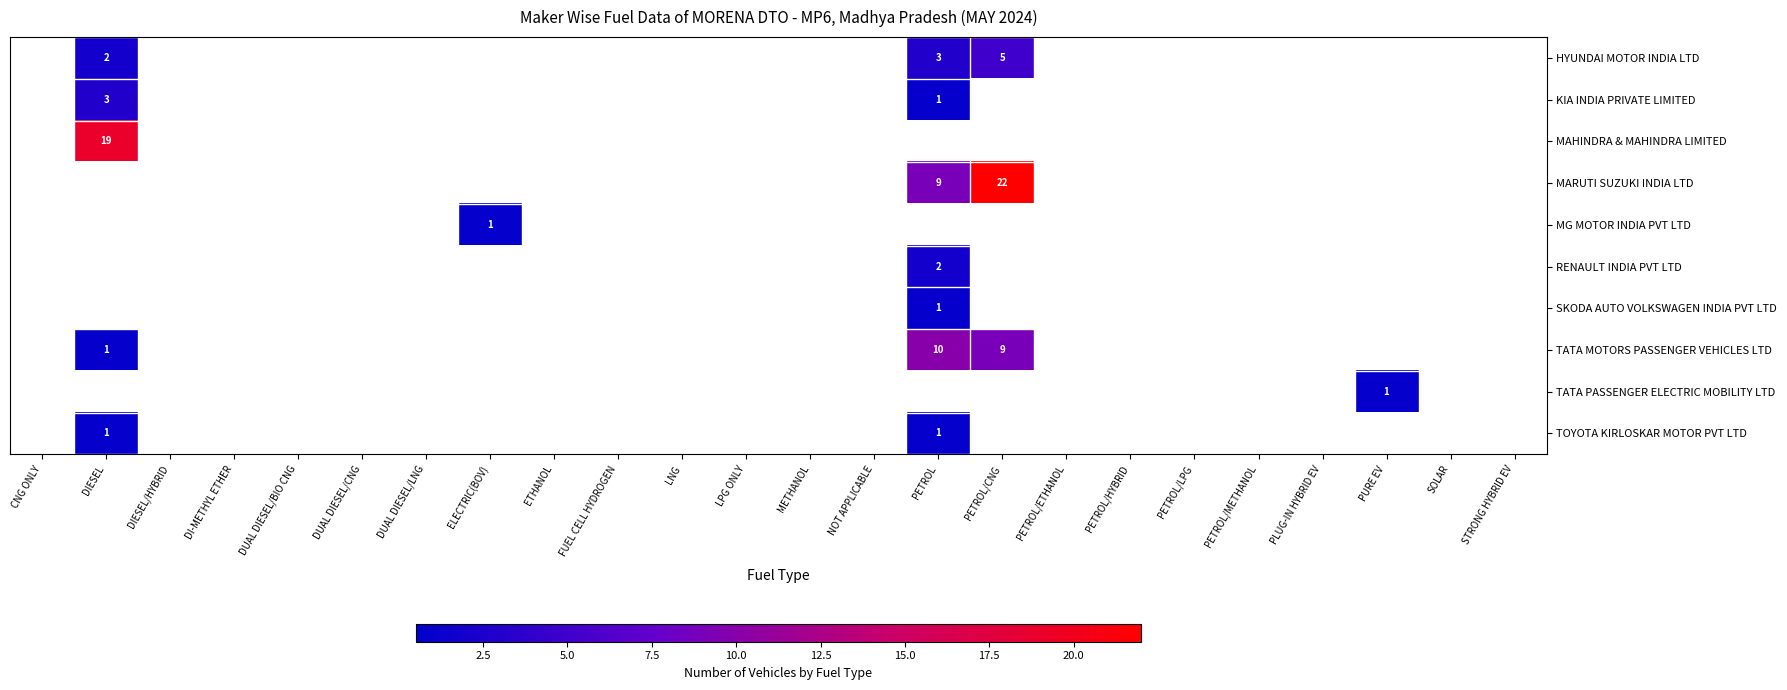

Is it true that TATA MOTORS PASSENGER VEHICLES LTD equals 0 at DIESEL?

False